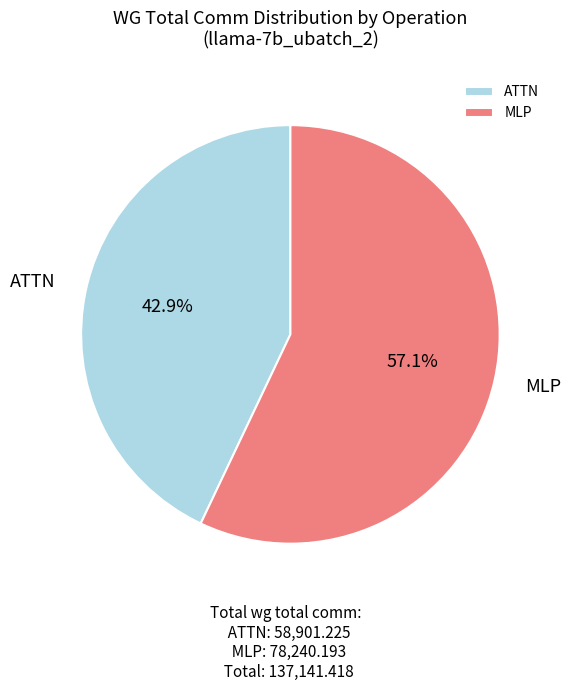

How many segments does this pie chart have?

2